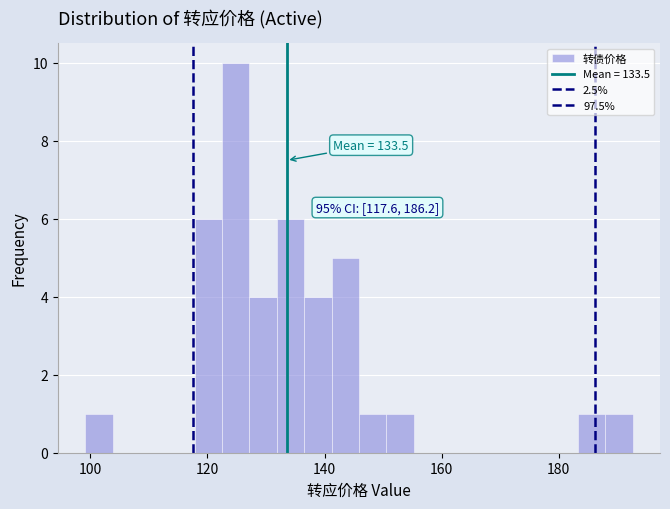

Read against the x-axis, roughly where is the centre of the tallest bar?

124